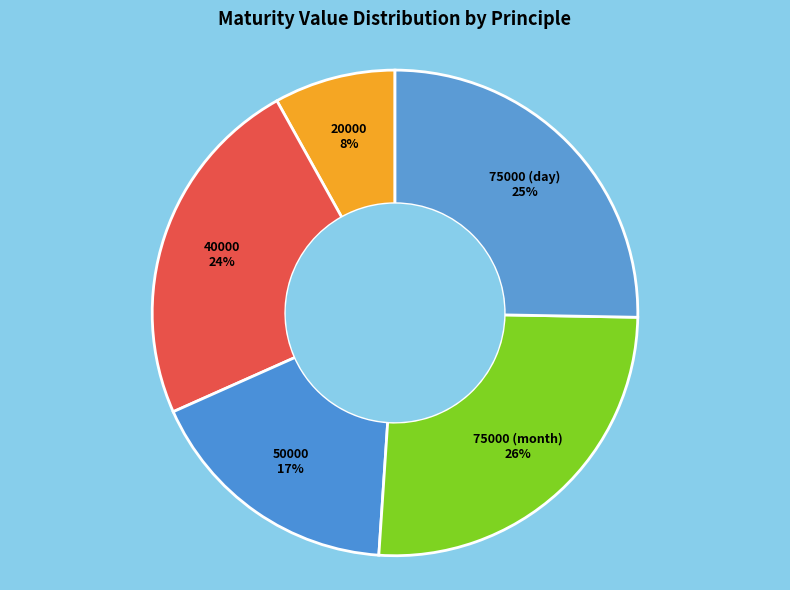

What is the smallest slice in the pie chart?

20000